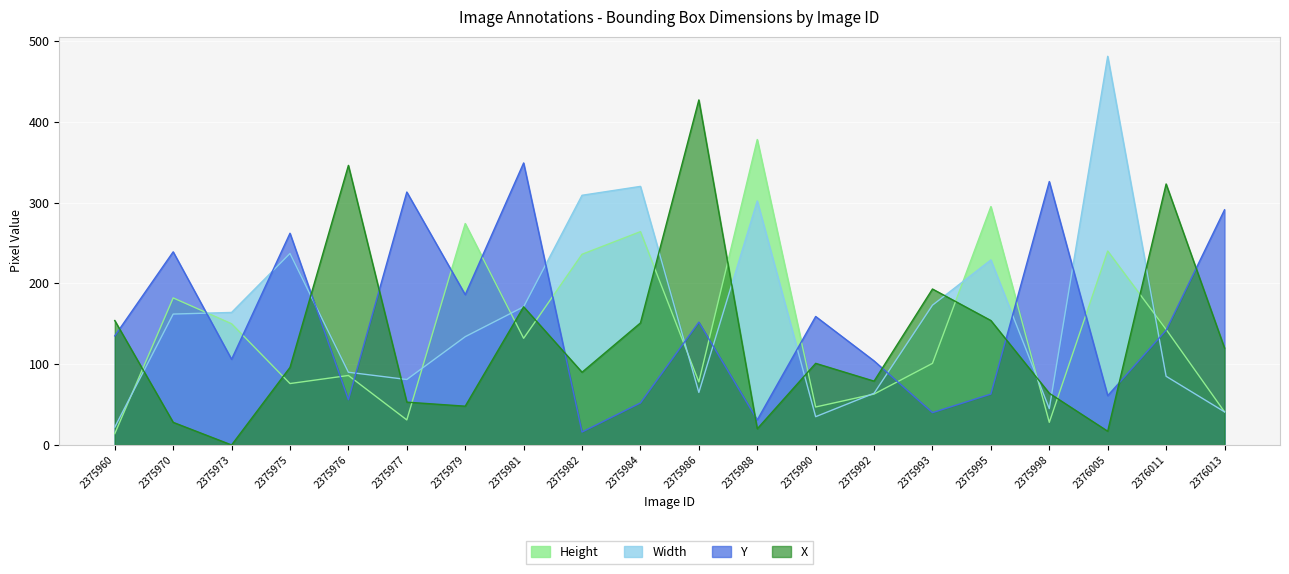

Reading right to left, list all the values displayed in this chart.

X: 2376013=120	2376011=323	2376005=17	2375998=64	2375995=154	2375993=193	2375992=79	2375990=101	2375988=20	2375986=427	2375984=151	2375982=90	2375981=171	2375979=48	2375977=53	2375976=346	2375975=96	2375973=0	2375970=28	2375960=154
Y: 2376013=291	2376011=142	2376005=61	2375998=326	2375995=63	2375993=40	2375992=104	2375990=159	2375988=31	2375986=152	2375984=52	2375982=16	2375981=349	2375979=186	2375977=313	2375976=56	2375975=262	2375973=106	2375970=239	2375960=135
Width: 2376013=41	2376011=85	2376005=481	2375998=45	2375995=229	2375993=173	2375992=64	2375990=35	2375988=302	2375986=65	2375984=320	2375982=309	2375981=171	2375979=134	2375977=81	2375976=90	2375975=237	2375973=164	2375970=162	2375960=22
Height: 2376013=41	2376011=143	2376005=240	2375998=28	2375995=295	2375993=101	2375992=63	2375990=47	2375988=378	2375986=78	2375984=264	2375982=236	2375981=132	2375979=274	2375977=31	2375976=86	2375975=76	2375973=150	2375970=182	2375960=14